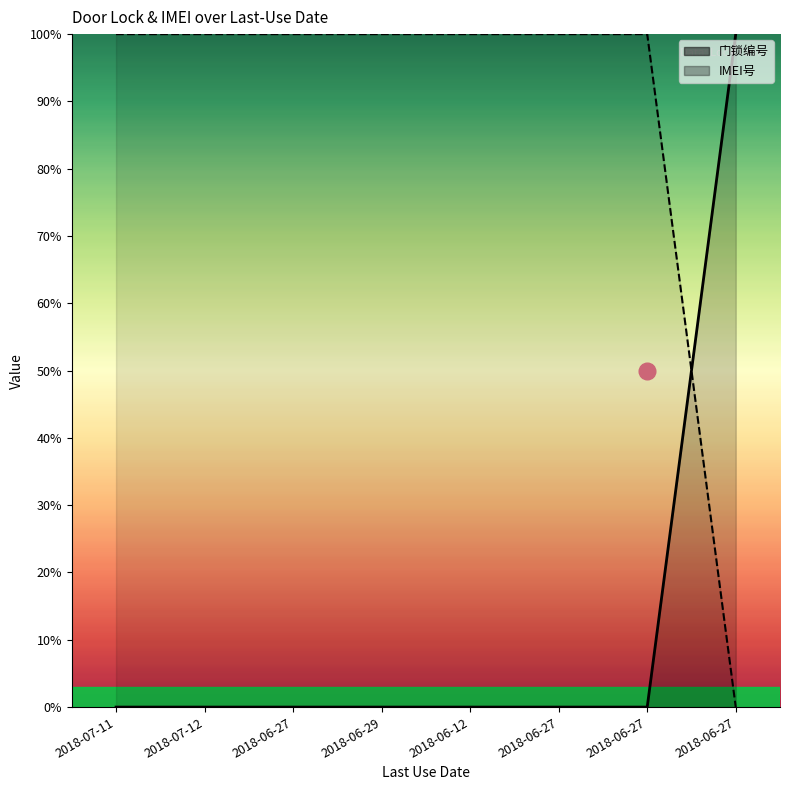

Is it true that IMEI号 equals 1.0 at 2018-06-27?

True